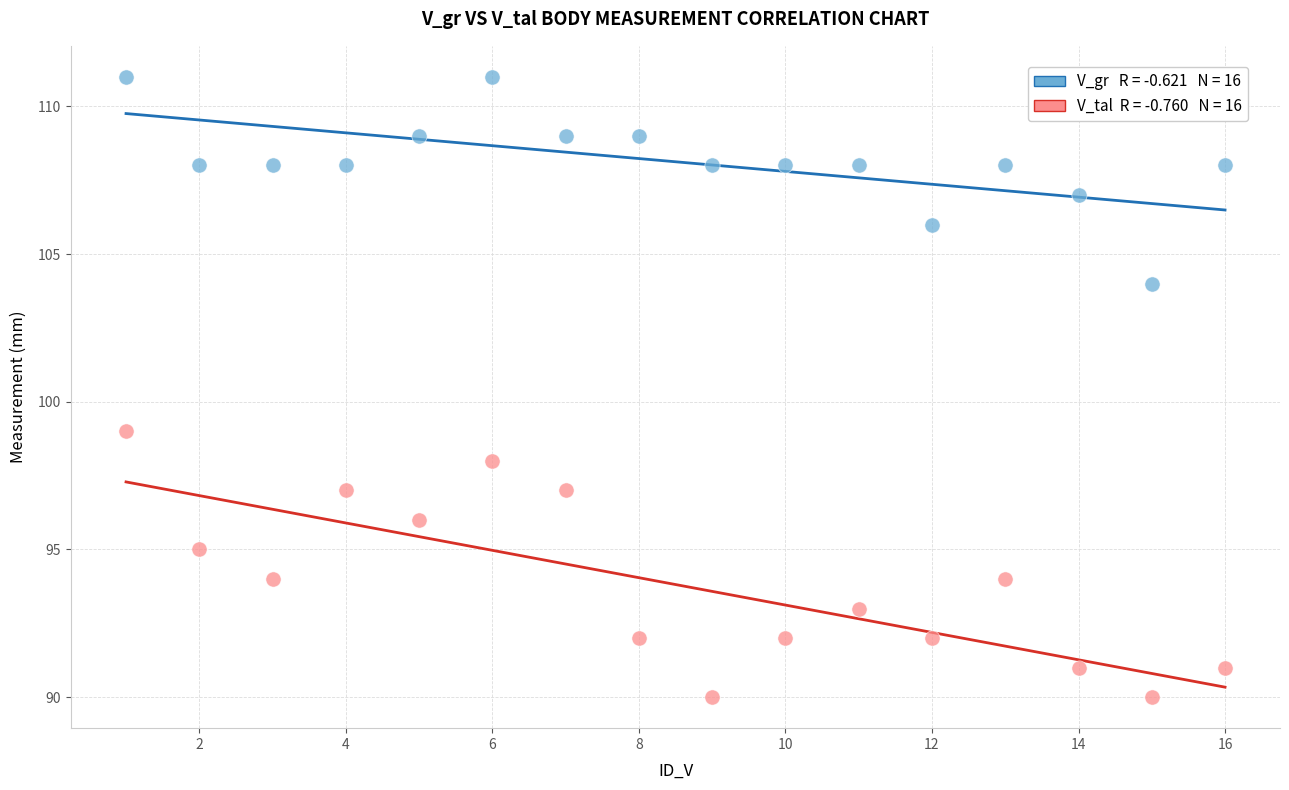

Across all series, what Y value is closest to 100?

99